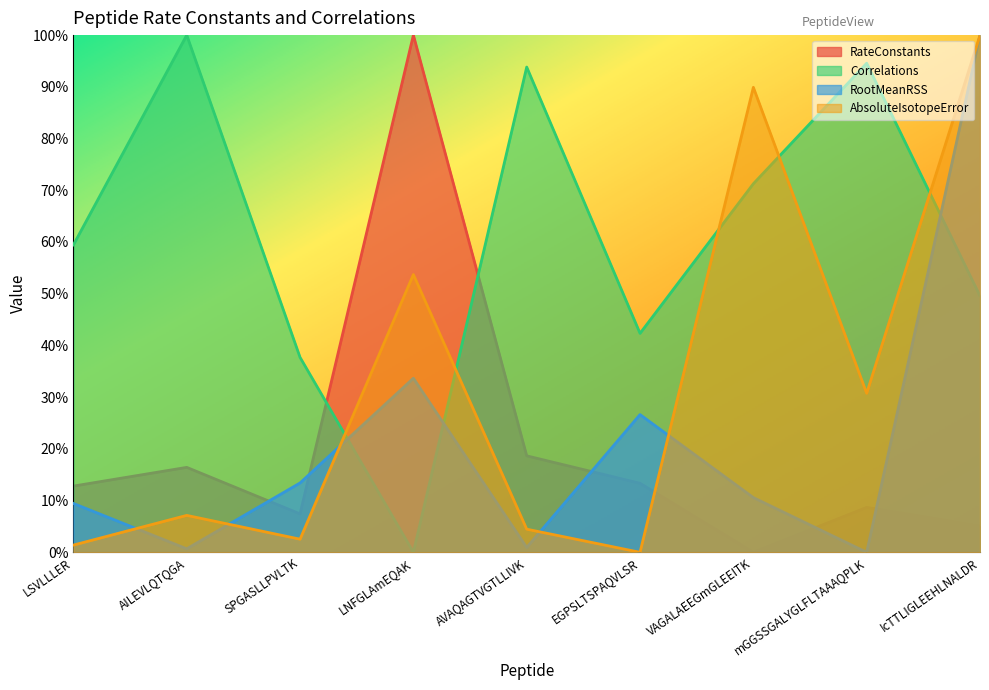

How many times do RootMeanRSS and RateConstants cross each other?

5